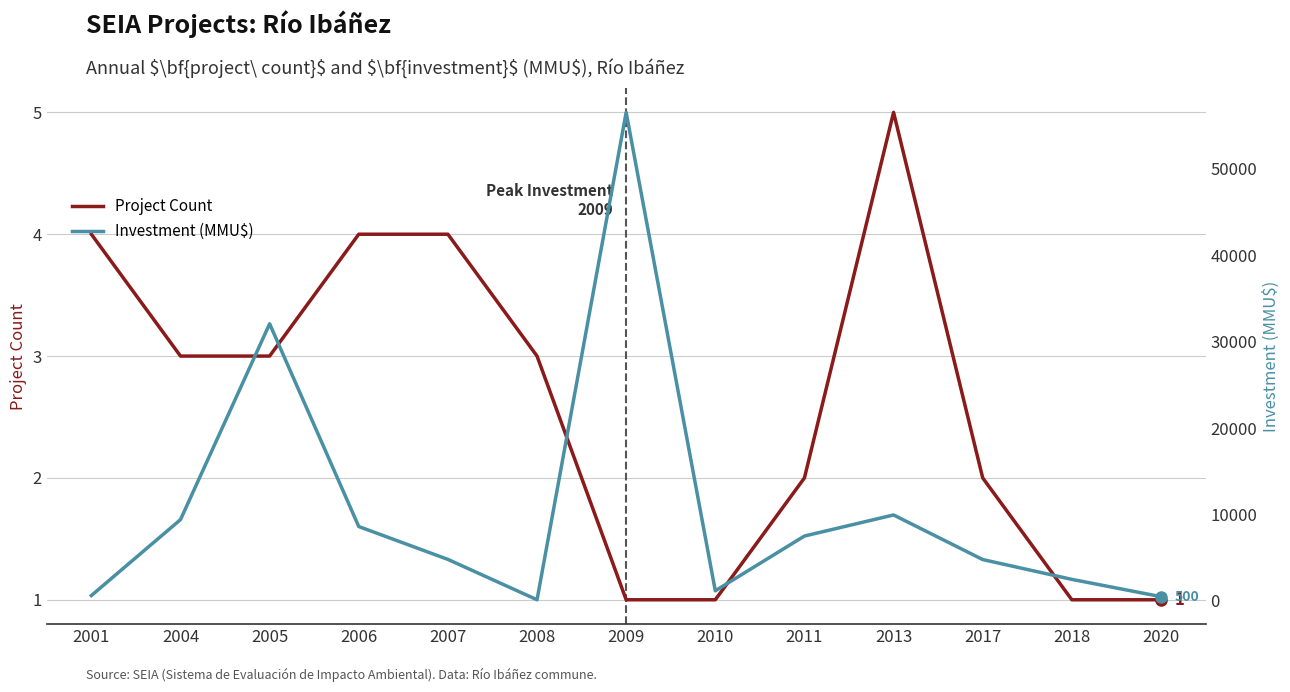

How many data points in Project Count are above 3?

4